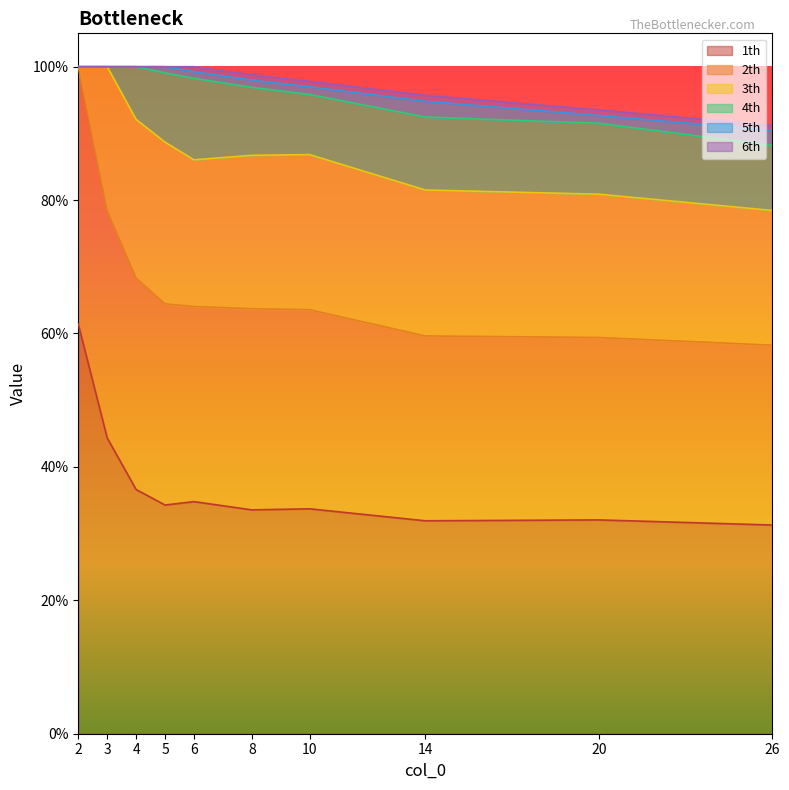

Which series has the widest spread of values?

1th